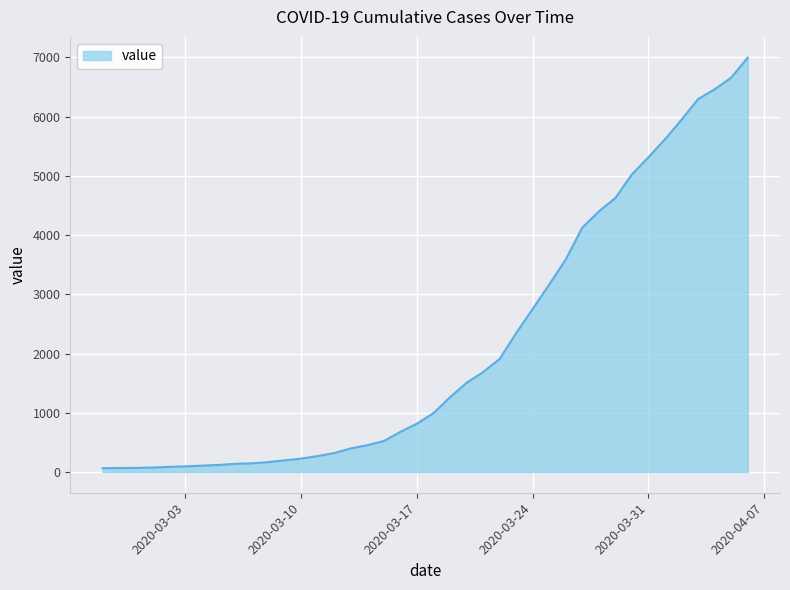

What is the difference between the maximum and minimum values?

6931